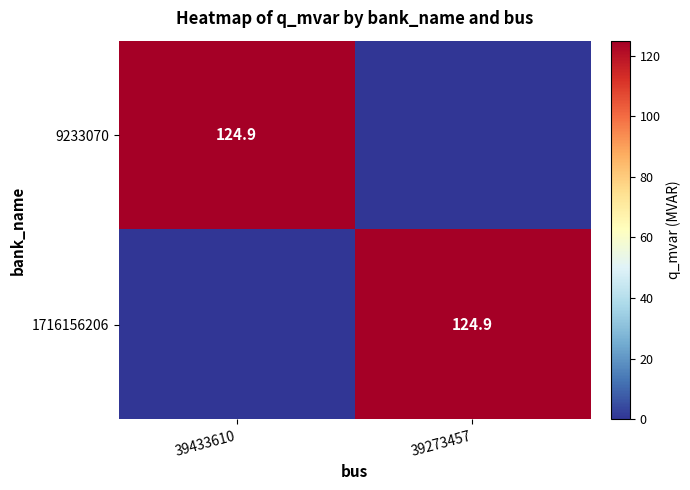

The 1716156206 series shows 222.1 at 39273457. True or false?

False